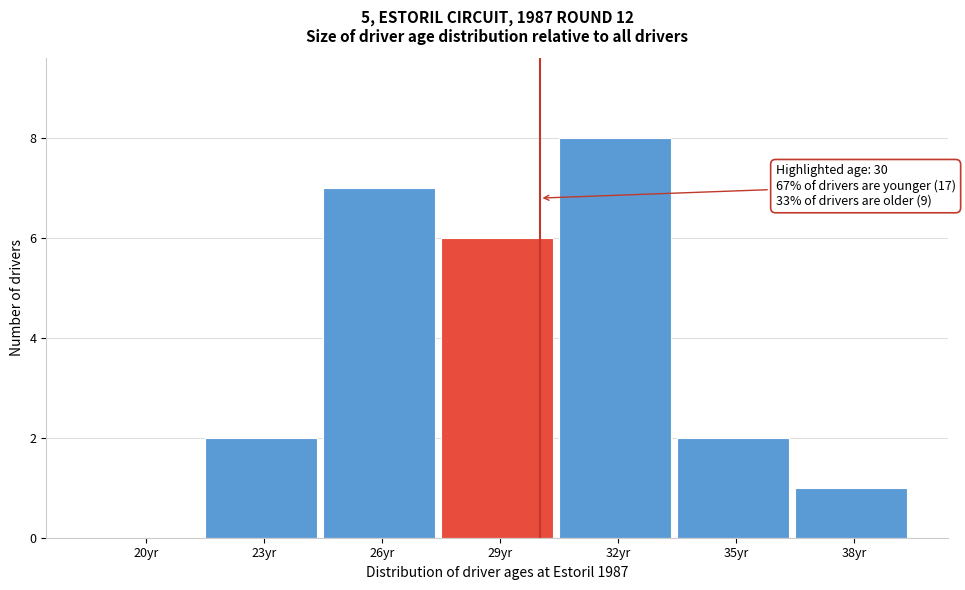

Reading right to left, extract all data points from this chart.

38yr=1	35yr=2	32yr=8	29yr=6	26yr=7	23yr=2	20yr=0